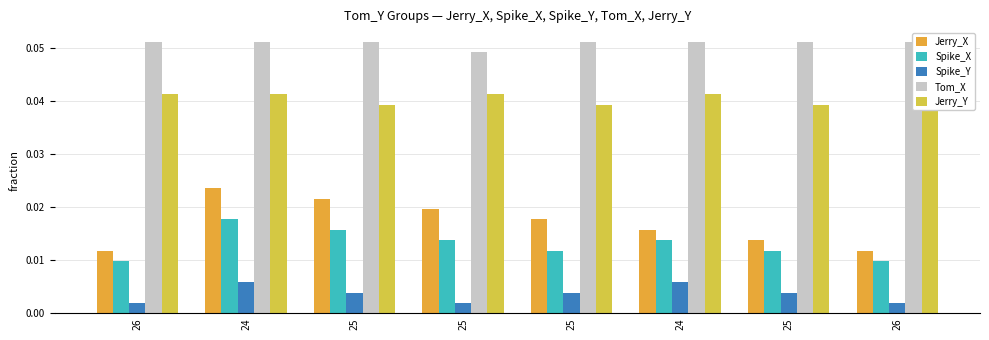

Which has a higher value, 26 or 25?

25